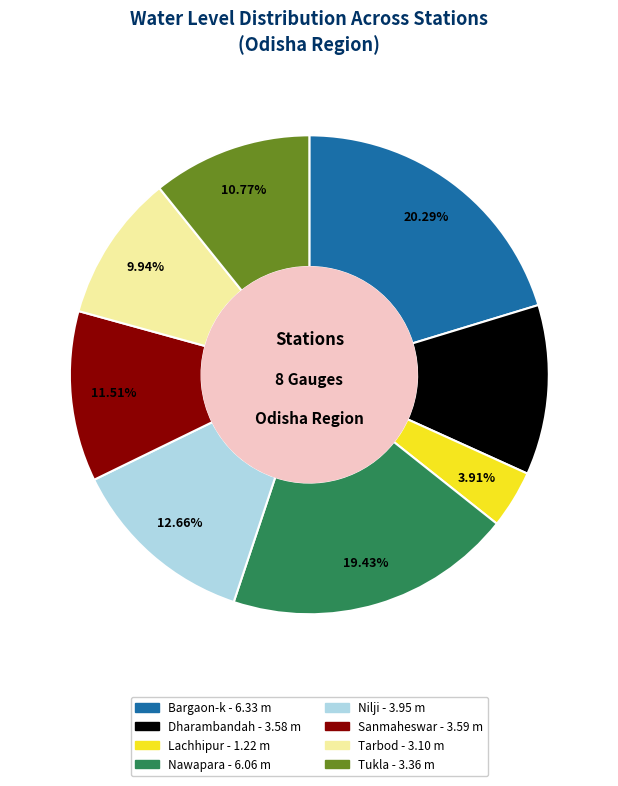

To the nearest percent, what is the difference between the largest and smallest slice percentages?

16%